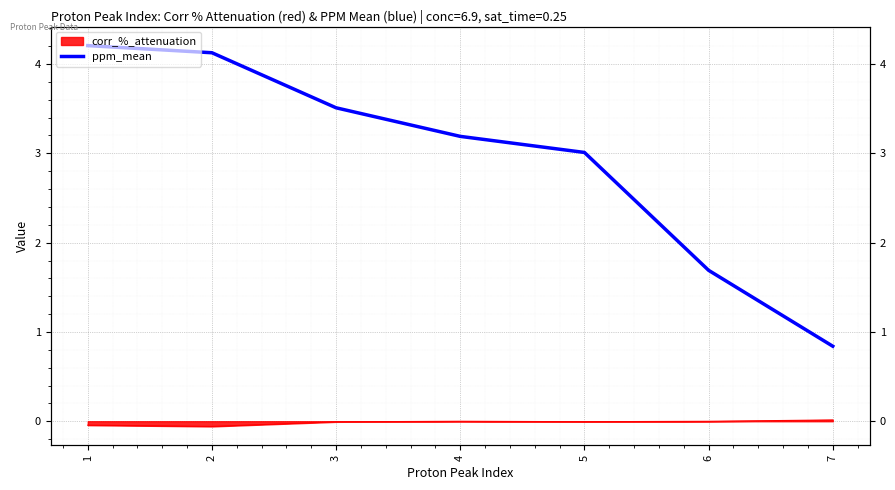

How many lines are shown in the chart?

1